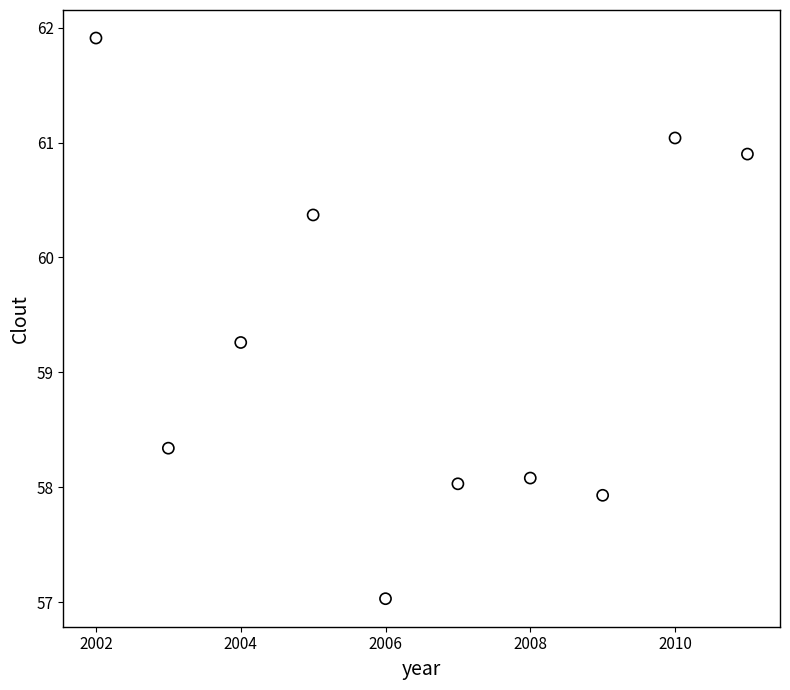

What Y value in the scatter plot is closest to 59?

59.3